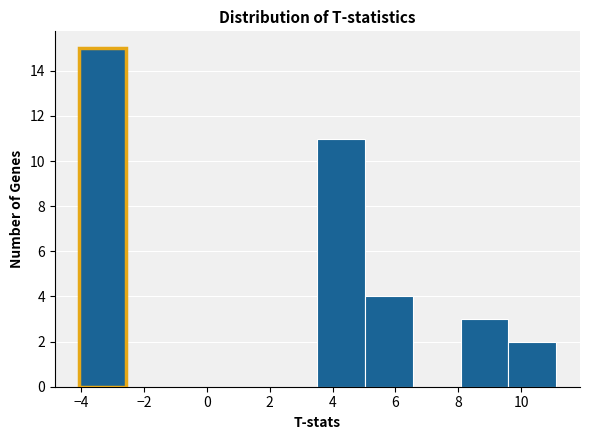

Over which range of the x-axis is the bar tallest?

-4.0 to -2.6